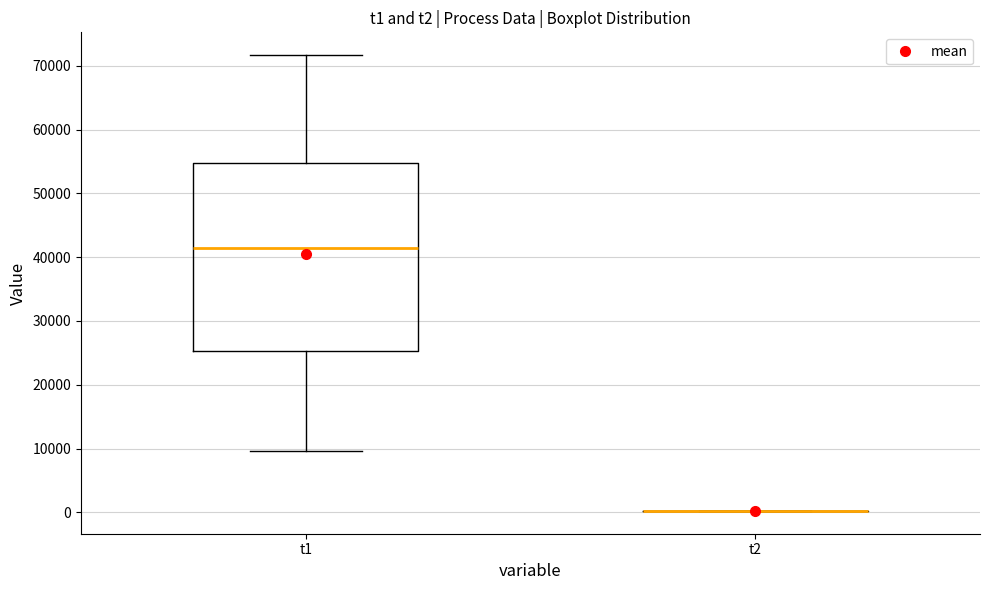

Reading left to right, transcribe this box plot: for each box, give where its median line is, the range the box spans, and where its two whiskers end, as read against the y-axis. The values are not printed on the chart, so give them approximately, as read against the axis.

t1: median 41000, box 25000 to 55000, whiskers 10000 to 72000
t2: box collapsed to a line at 0, whiskers 0 to 0